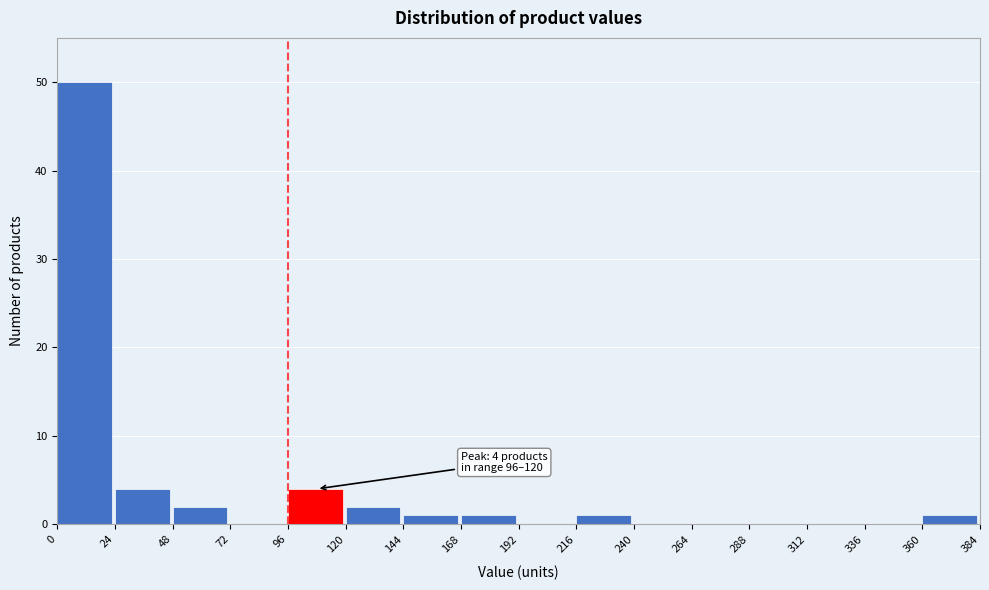

Over which range of the x-axis is the bar tallest?

0 to 24